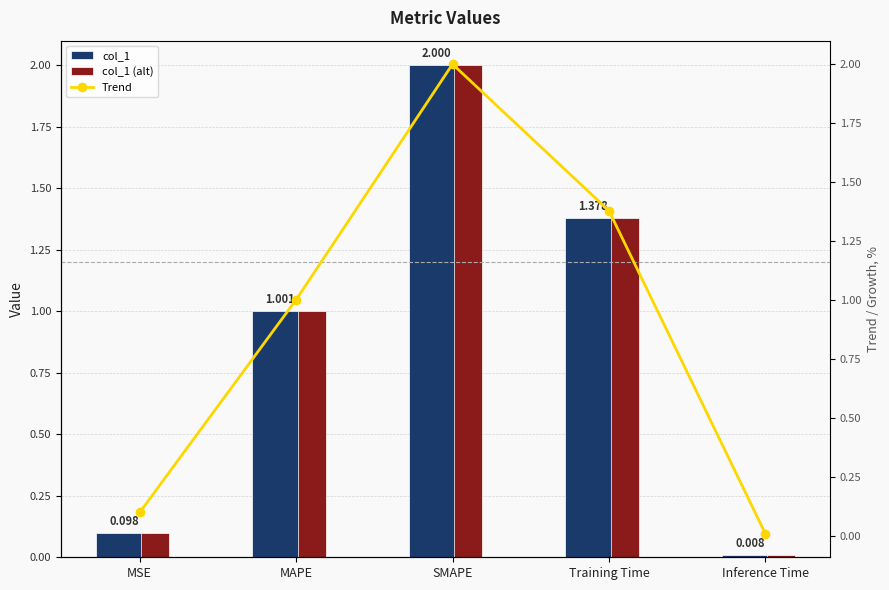

Which series has the widest spread of values?

col_1